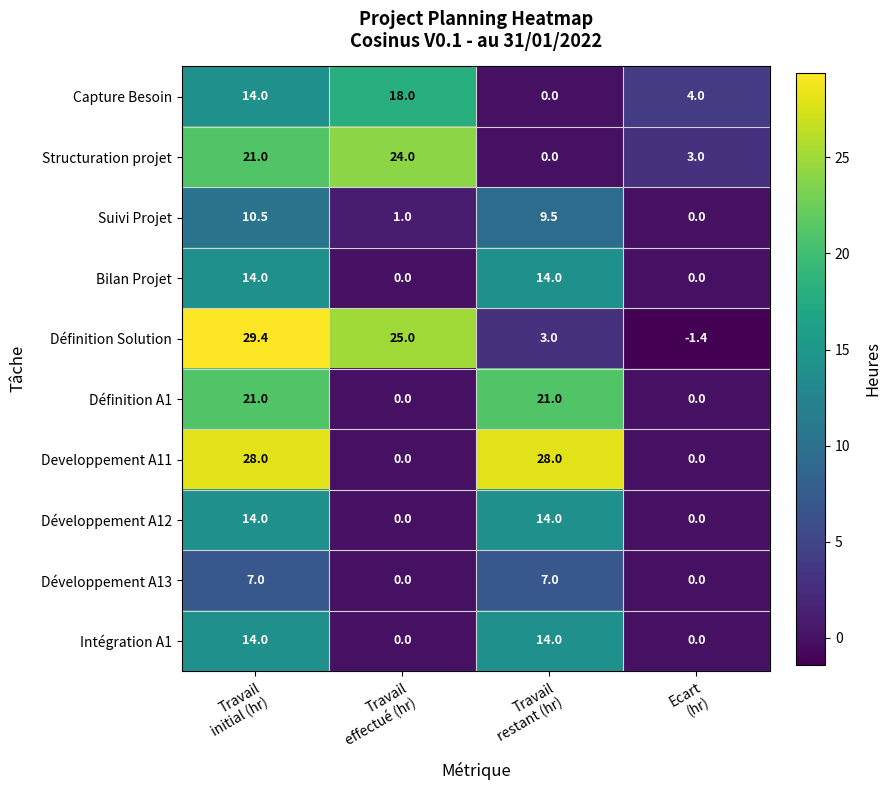

What is the minimum value shown in the chart?

-1.4